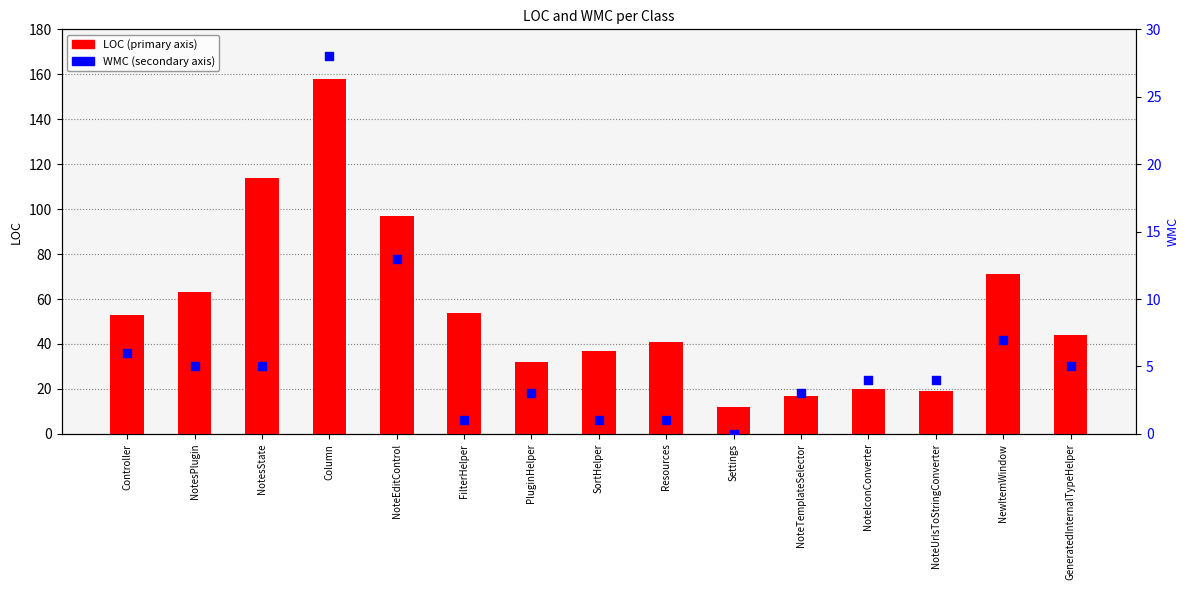

Which series contains the highest Y value?

LOC